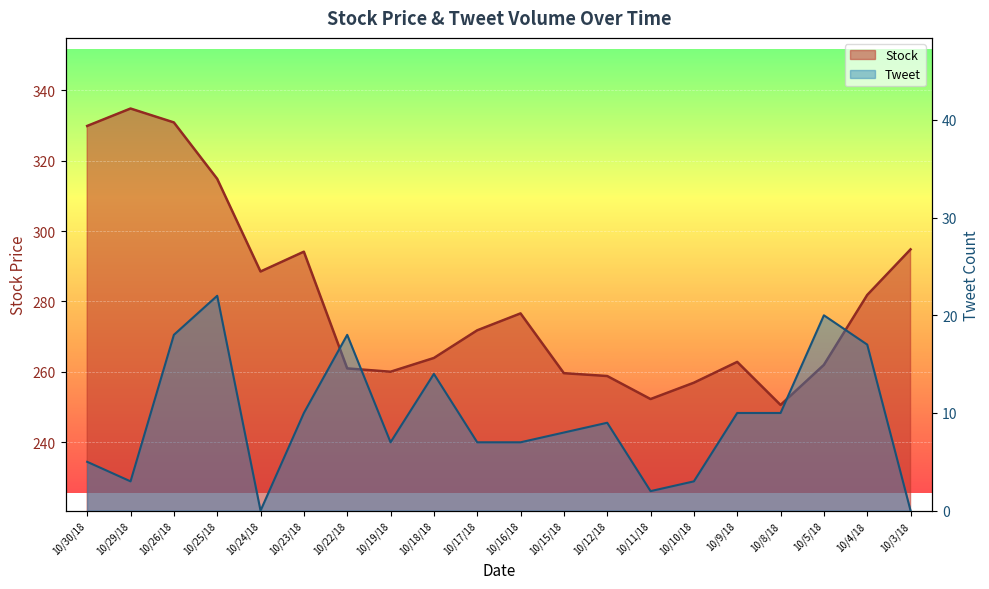

At which label is Tweet closest to 11?

10/23/18